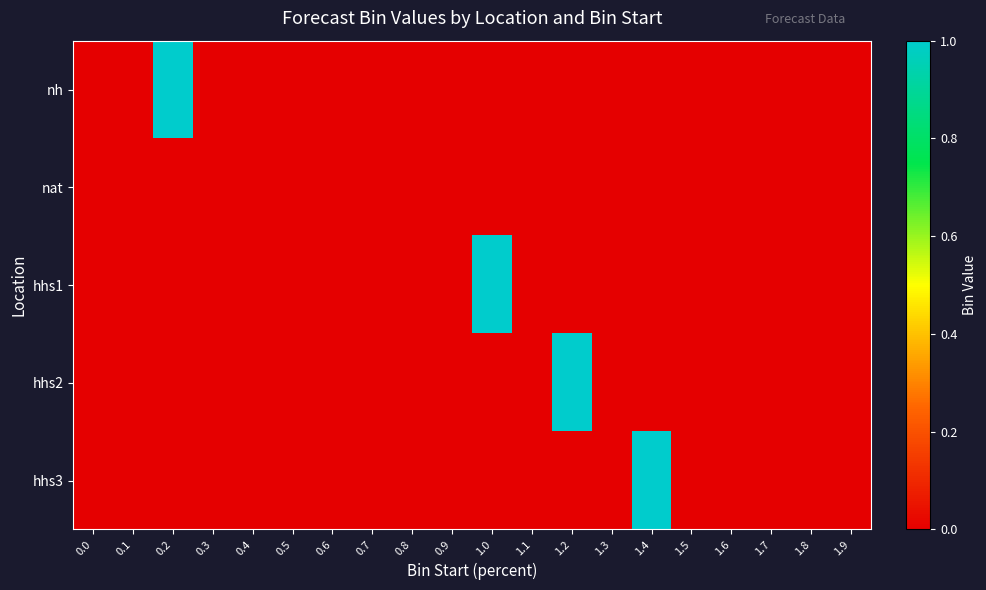

At 1.4, list the series in order from largest to smallest.

hhs3, nh, nat, hhs1, hhs2